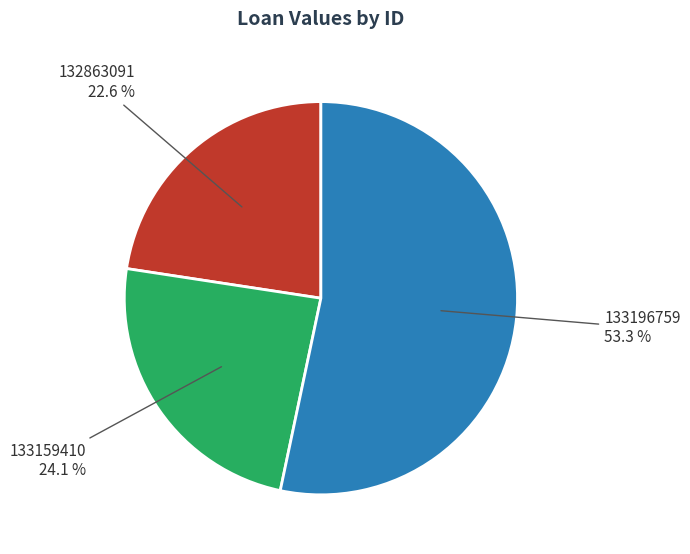

To the nearest percent, what is the difference between the largest and smallest slice percentages?

31%